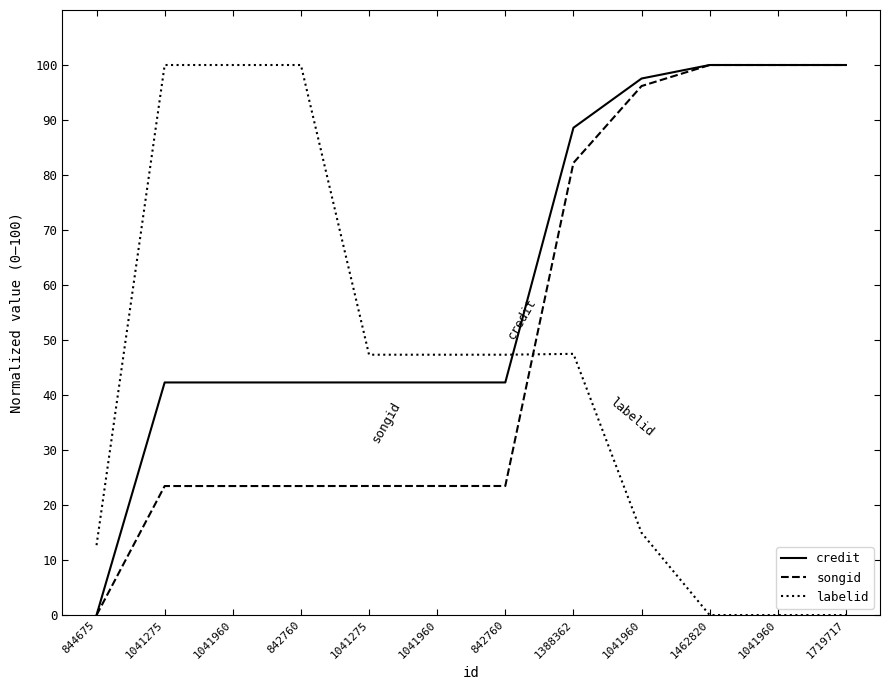

Reading left to right, what are all the values shown in this chart?

credit: 844675=0.0	1041275=42.3	1041960=42.3	842760=42.3	1041275=42.3	1041960=42.3	842760=42.3	1388362=88.6	1041960=97.5	1462820=100.0	1041960=100.0	1719717=100.0
songid: 844675=0.0	1041275=23.5	1041960=23.5	842760=23.5	1041275=23.5	1041960=23.5	842760=23.5	1388362=82.2	1041960=96.2	1462820=100.0	1041960=100.0	1719717=100.0
labelid: 844675=12.7	1041275=100.0	1041960=100.0	842760=100.0	1041275=47.3	1041960=47.3	842760=47.3	1388362=47.5	1041960=15.0	1462820=0.0	1041960=0.0	1719717=0.0